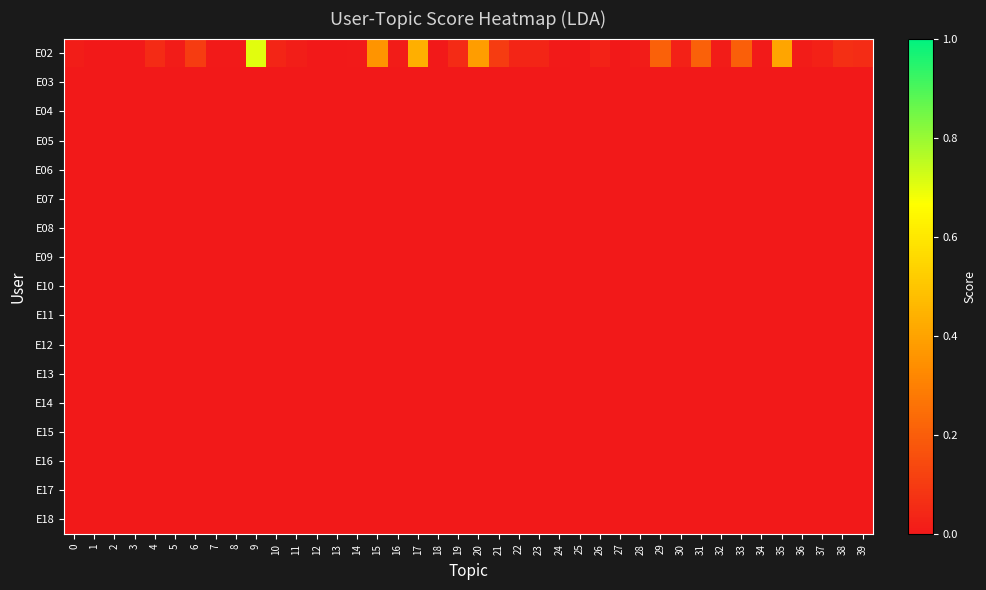

What is the greatest value displayed?

0.7